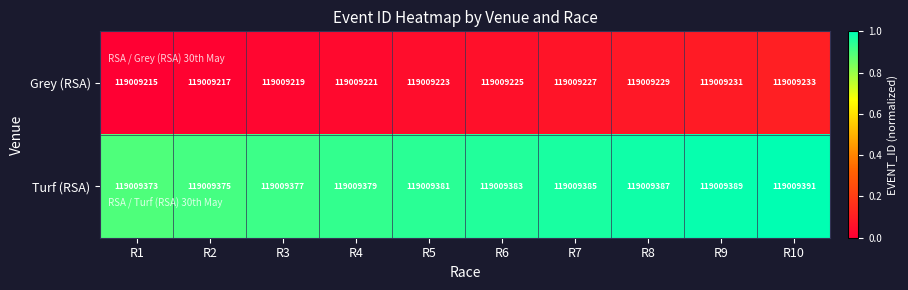

Is it true that Grey (RSA) equals 119009215 at R1?

True